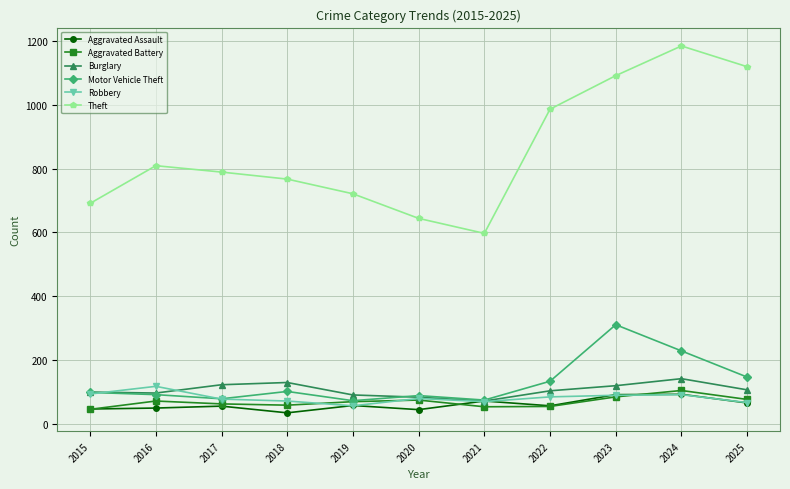

What is the value of the Motor Vehicle Theft point at the 2nd from the left?

92